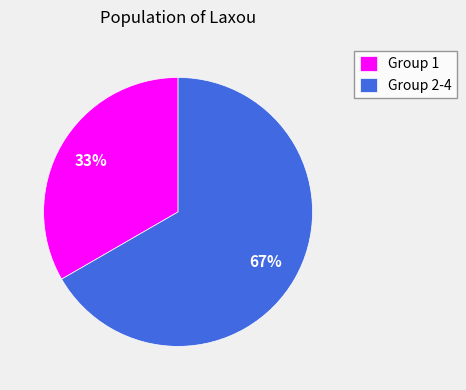

To the nearest percent, what is the average slice percentage?

50%